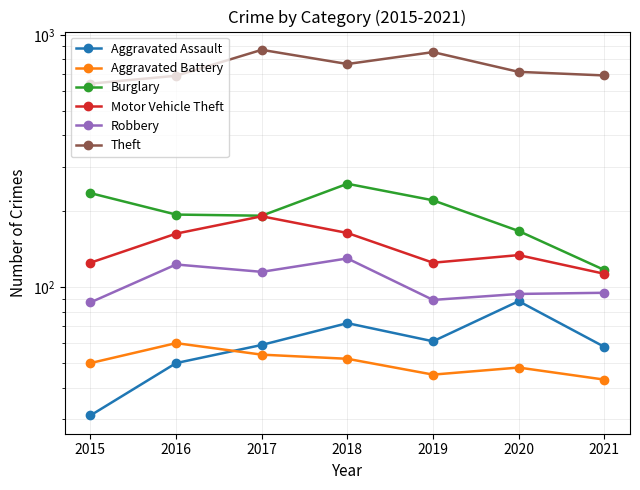

In Aggravated Battery, how many points are lower than both neighbors (excluding endpoints)?

1